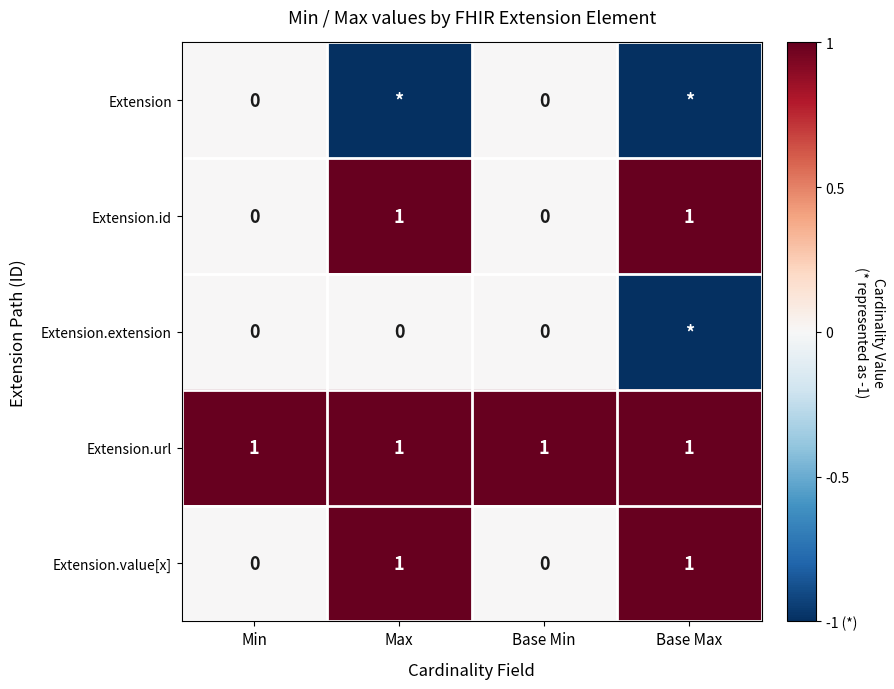

How many data points in Extension.id are less than 1?

2